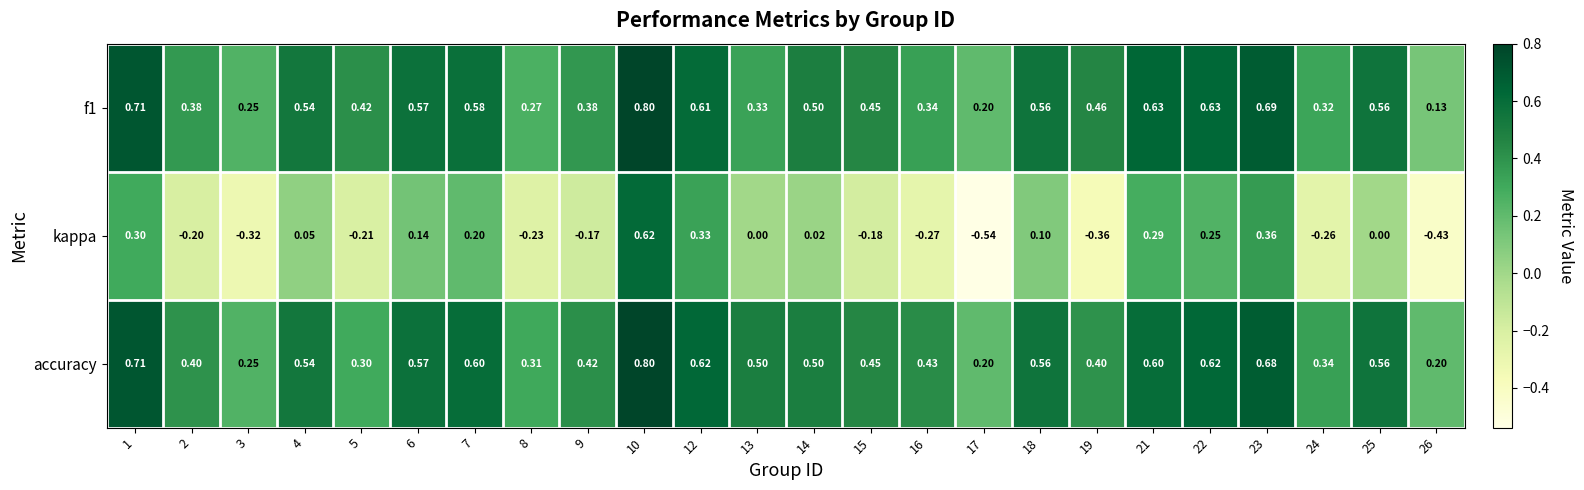

Which series has the largest total across all categories?

accuracy